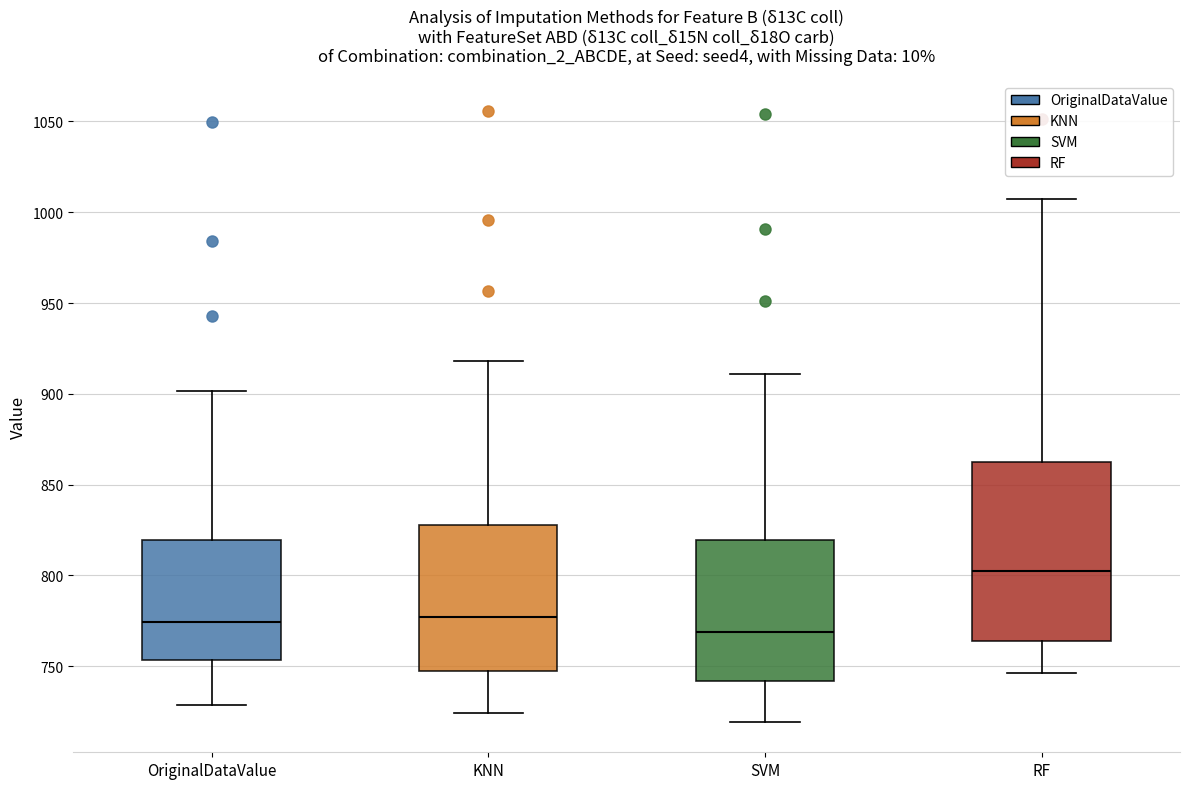

Comparing the boxes themselves (not the whiskers), which one is the tallest?

RF